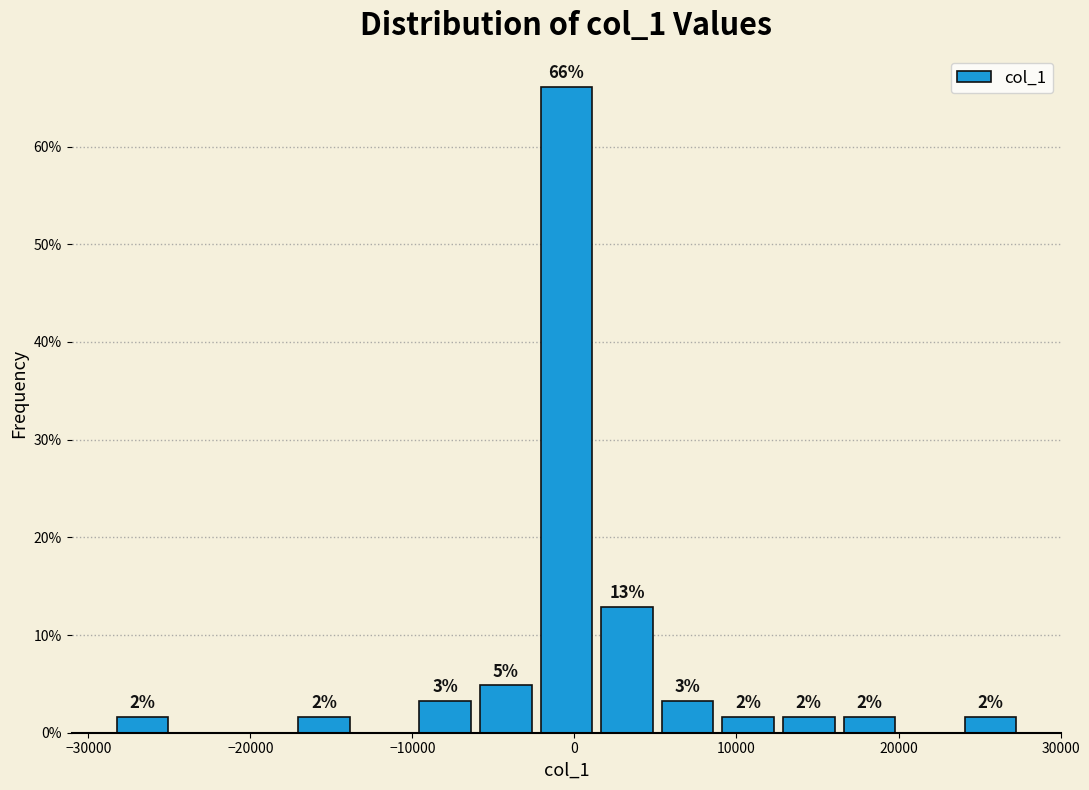

Around what value on the x-axis is the tallest bar? Give the approximate position of its centre, as read against the axis.

0